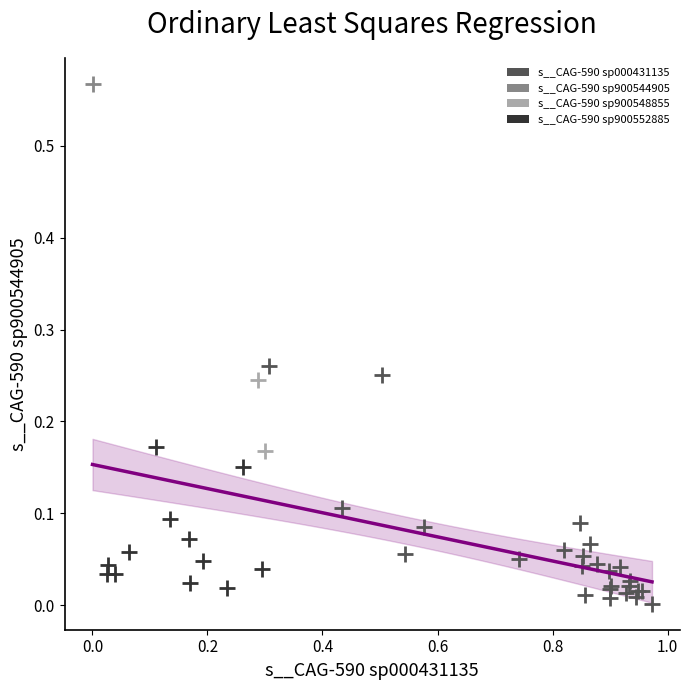

What are all the series names shown in the legend?

s__CAG-590 sp000431135, s__CAG-590 sp900544905, s__CAG-590 sp900548855, s__CAG-590 sp900552885